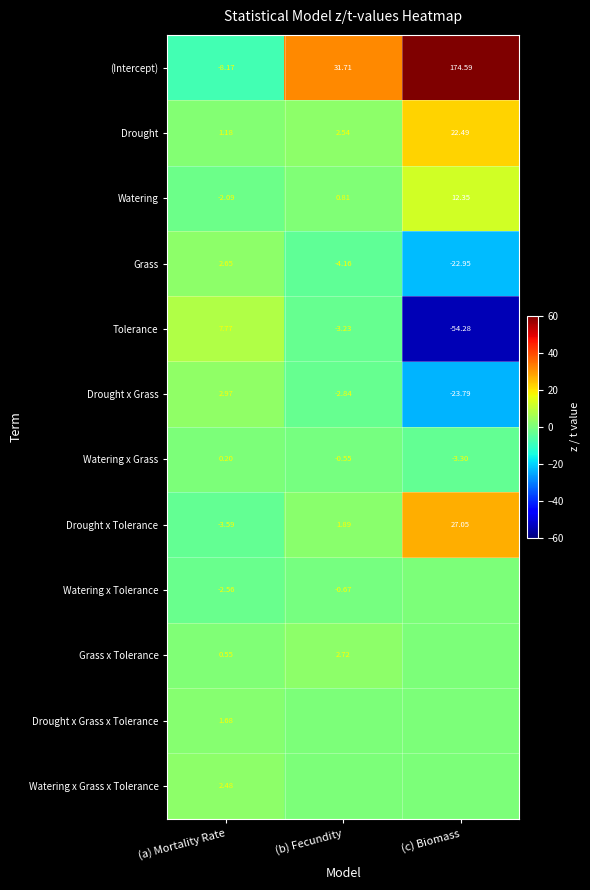

At which label does Grass first exceed -4?

(a) Mortality Rate